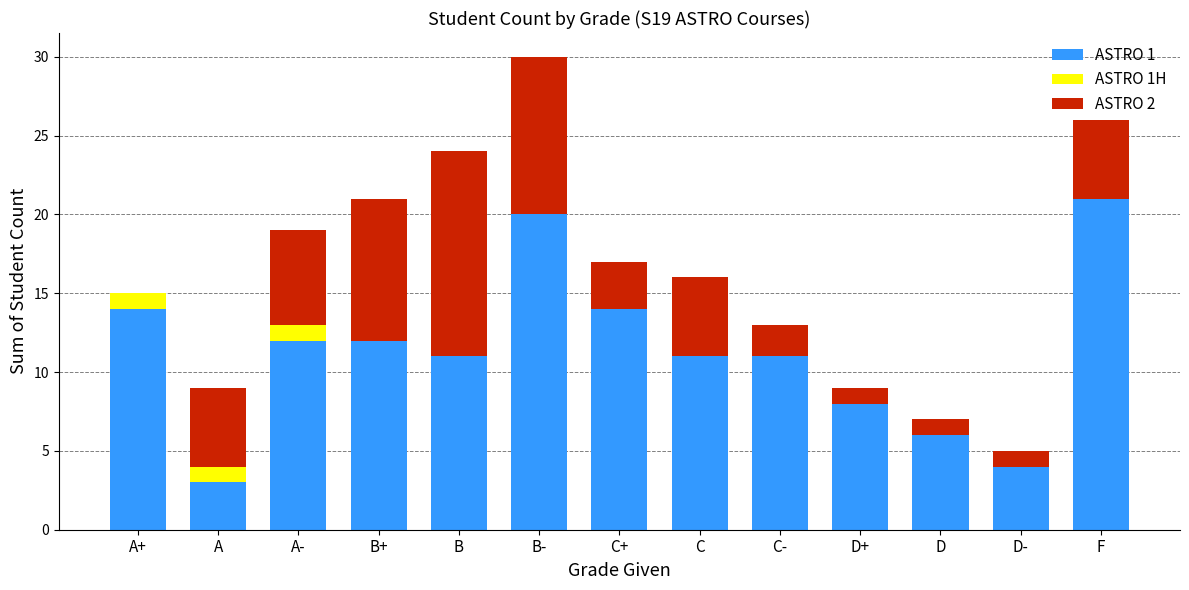

At which category is the sum across all series the highest?

B-